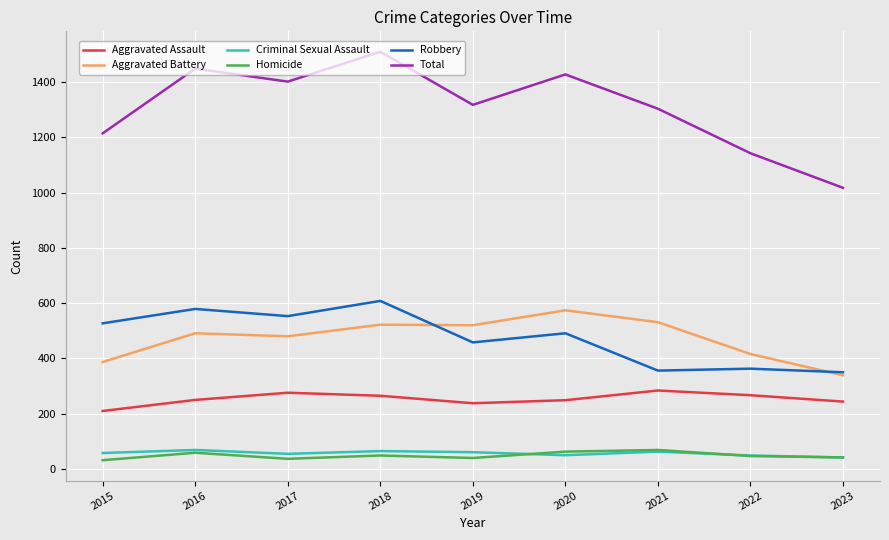

What is the sum of the Robbery values at 2020 and 2023?

841